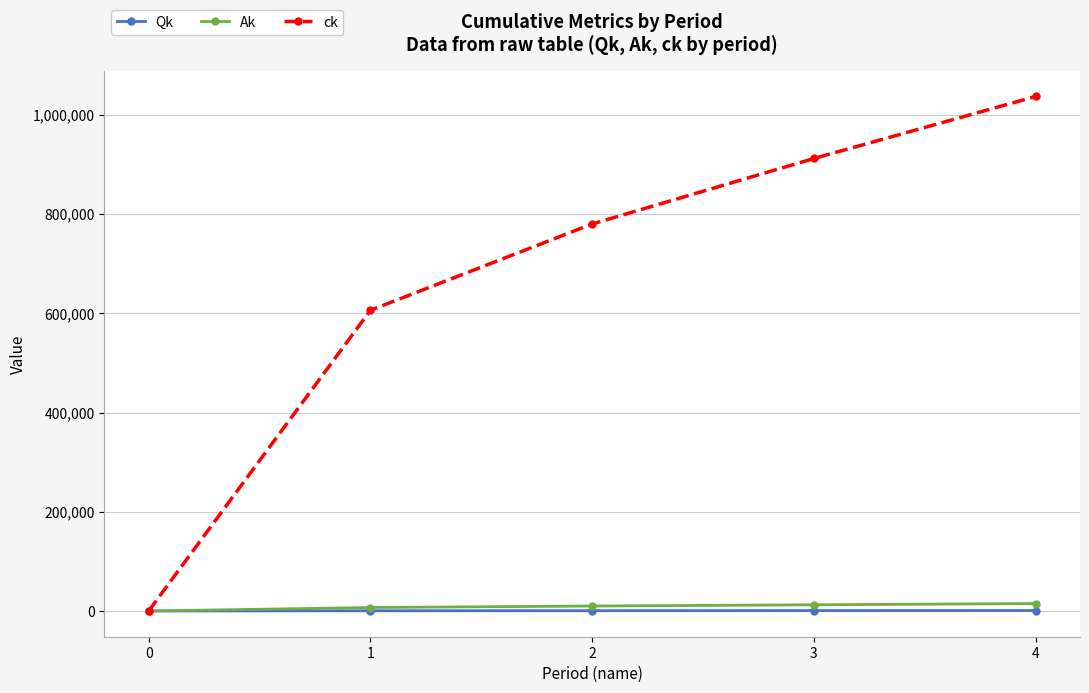

What is the maximum value shown in the chart?

1037000